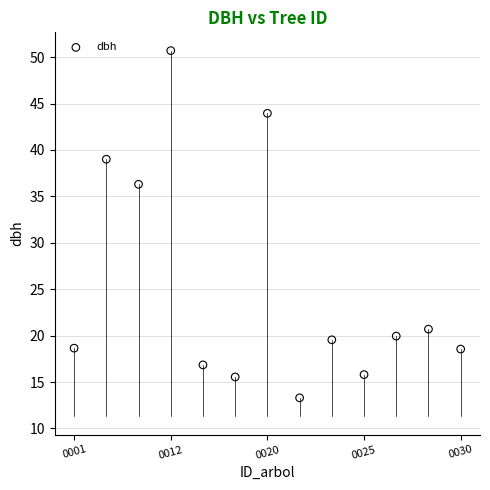

What Y value in the scatter plot is closest to 32?

36.3